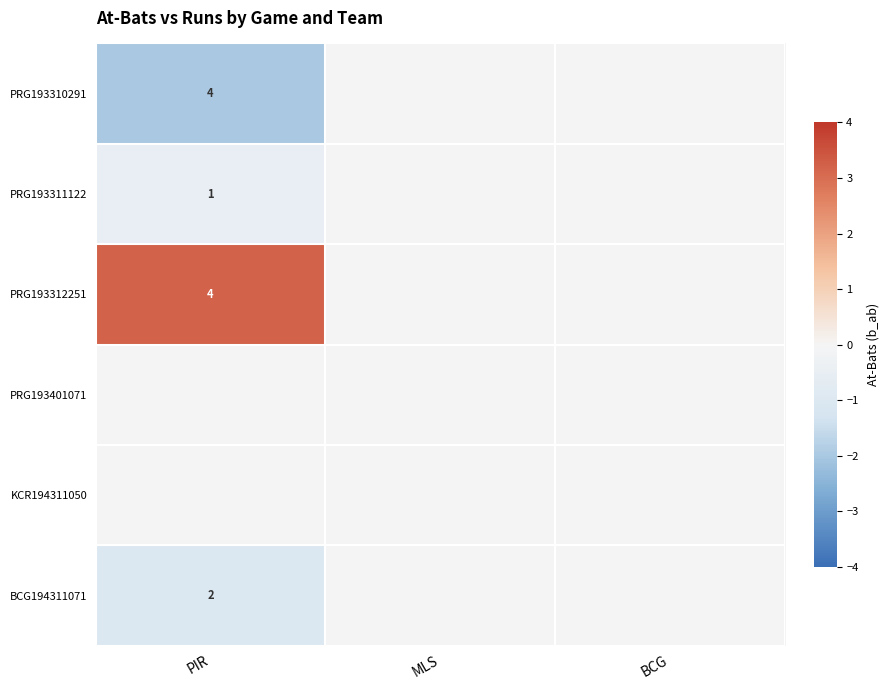

The value of PRG193310291 at PIR is 4. True or false?

True